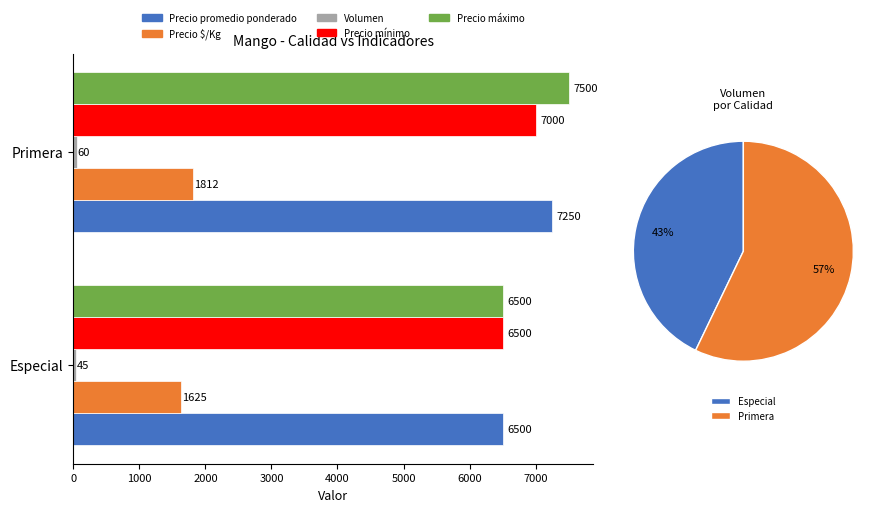

How many Precio mínimo values are between 6500 and 7000?

2